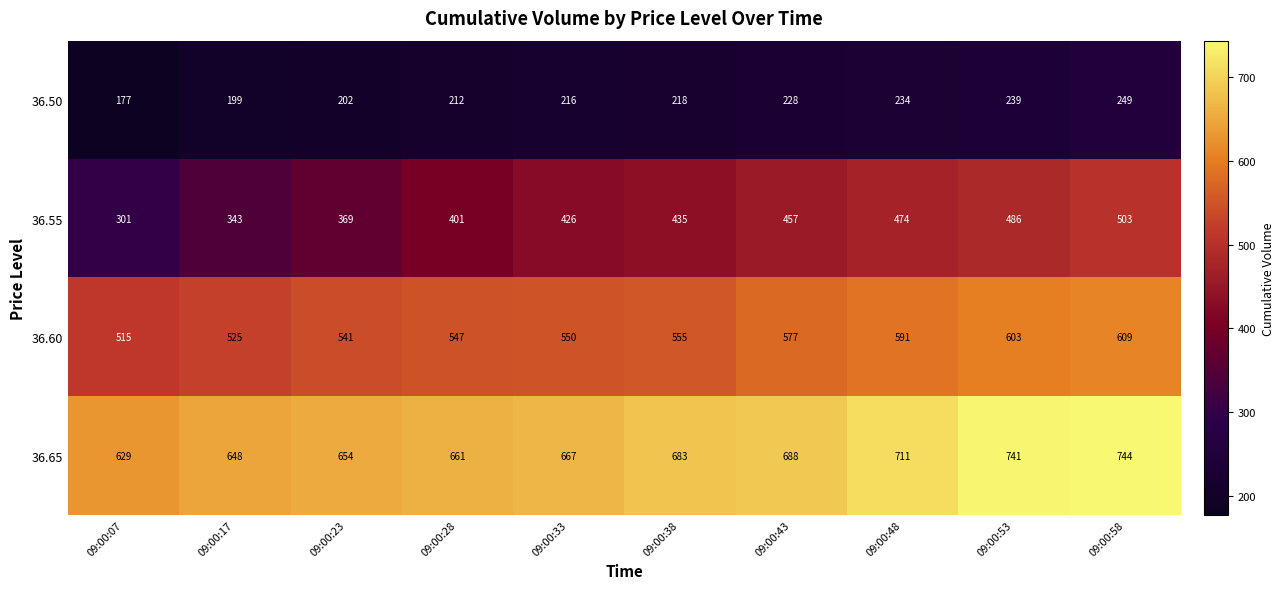

What is the difference between the second highest and minimum values in the 36.60 series?

88